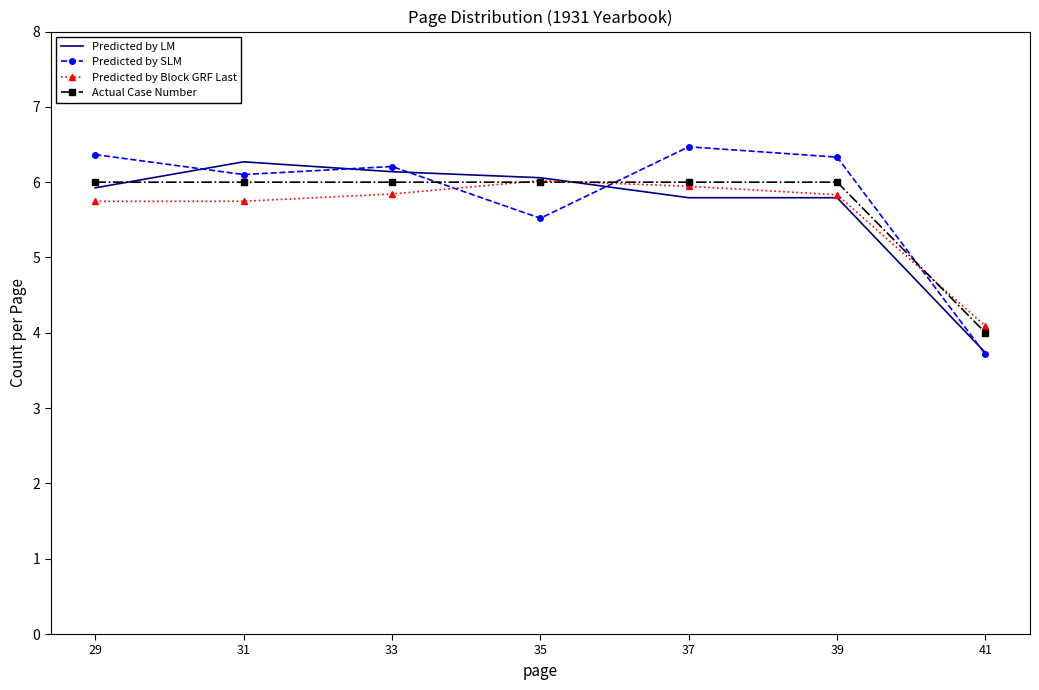

Which series changed the most between 33 and 35?

Predicted by SLM